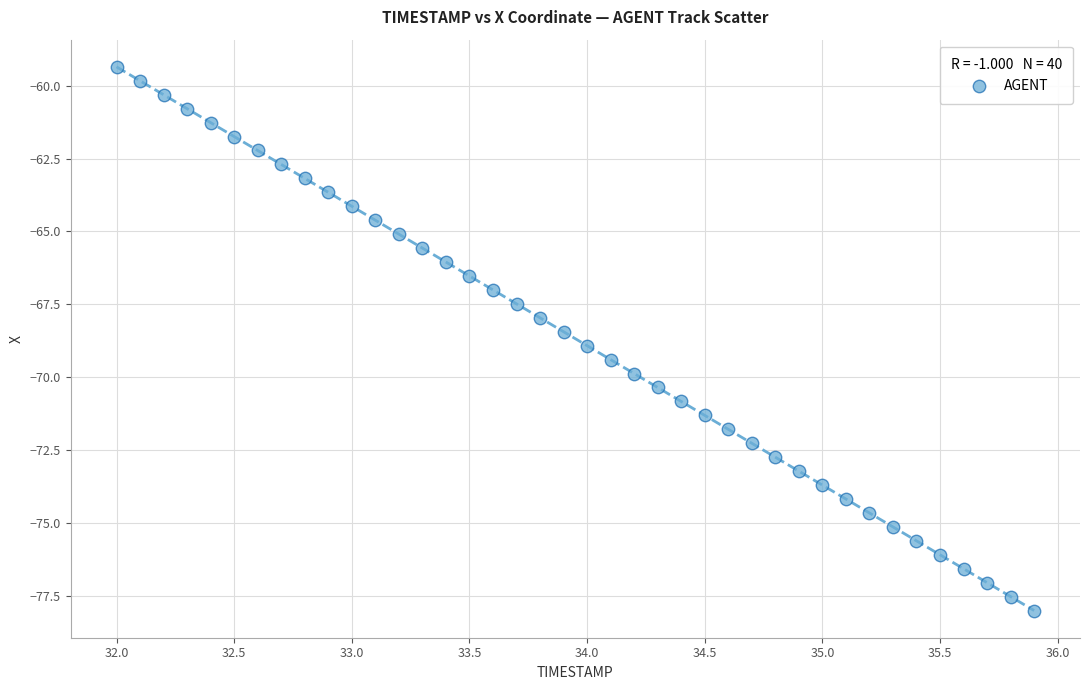

What is the range of X values (max minus min)?

3.9